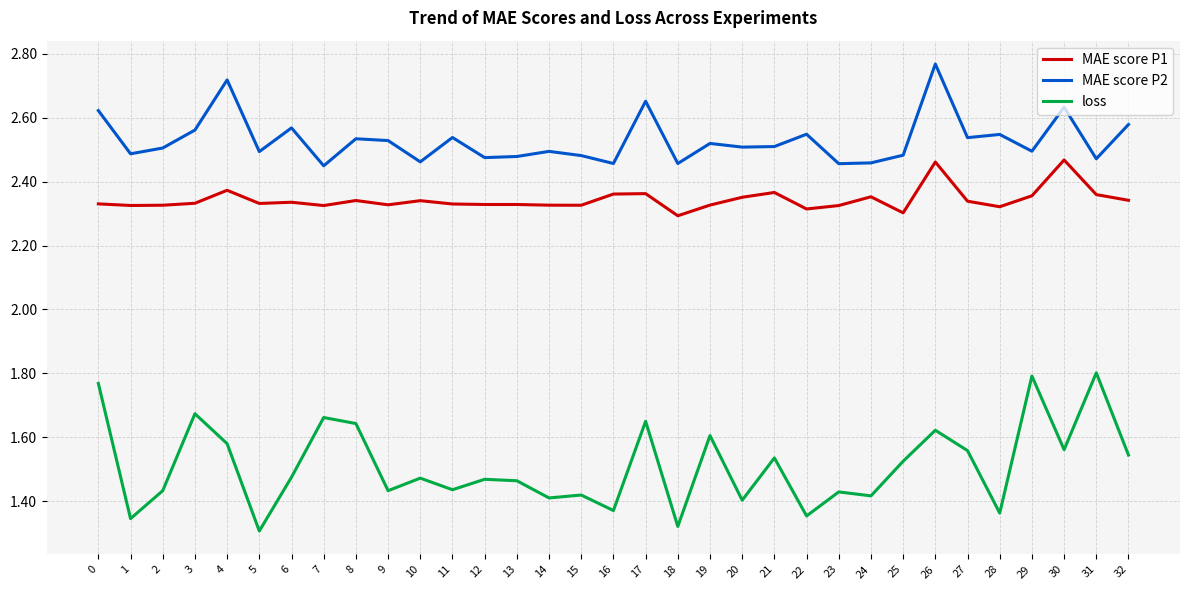

Rank the series at 29 from lowest to highest value.

loss, MAE score P1, MAE score P2